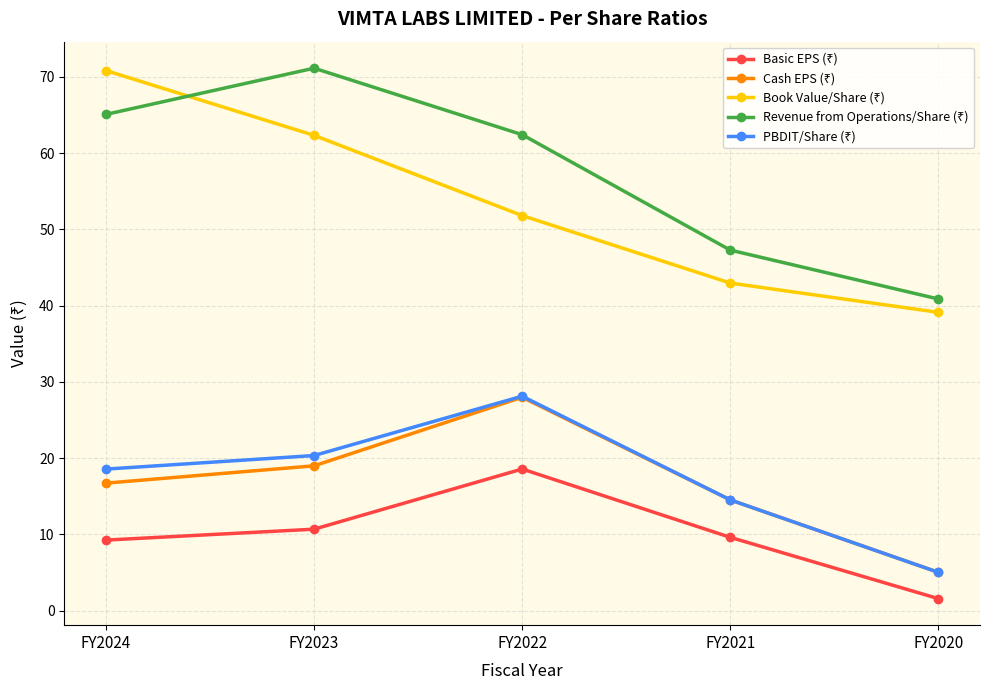

What is the spread (max minus min) of values at FY2023?

60.5